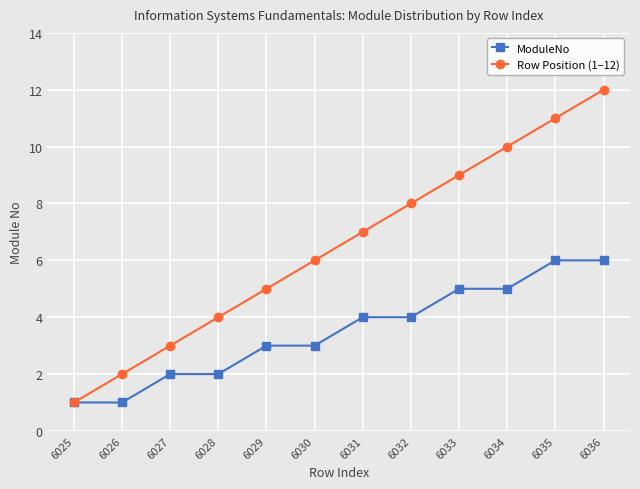

Is it true that Row Position (1–12) equals 11 at 6032?

False